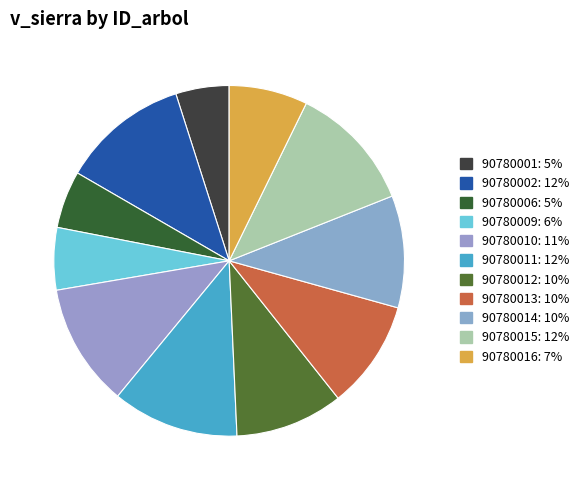

What is the largest slice in the pie chart?

90780002